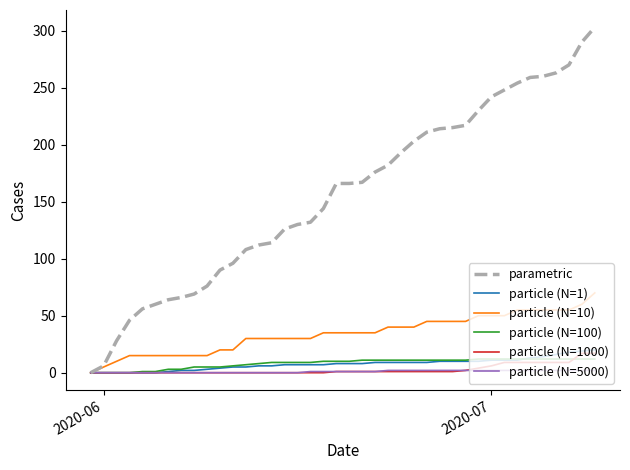

Which series has the largest total across all categories?

parametric